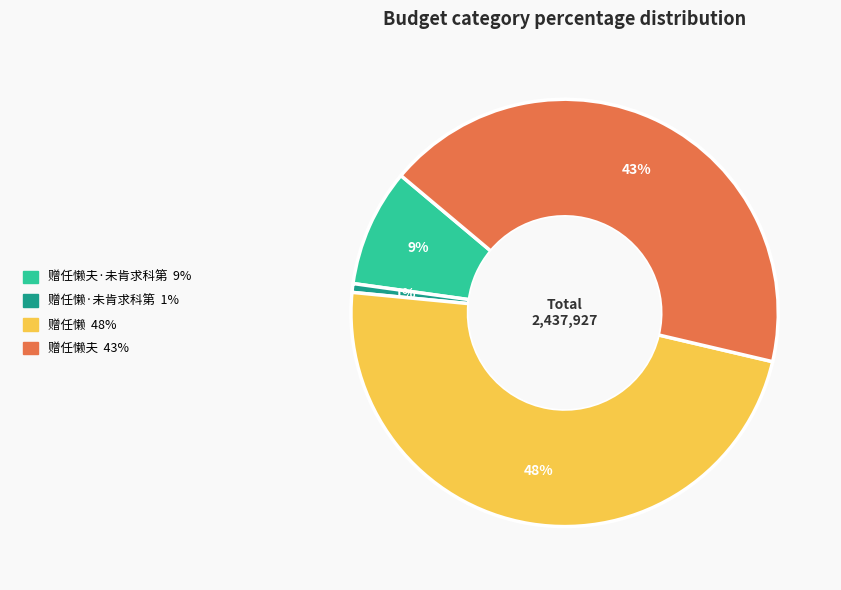

How many slices are in this pie chart?

4